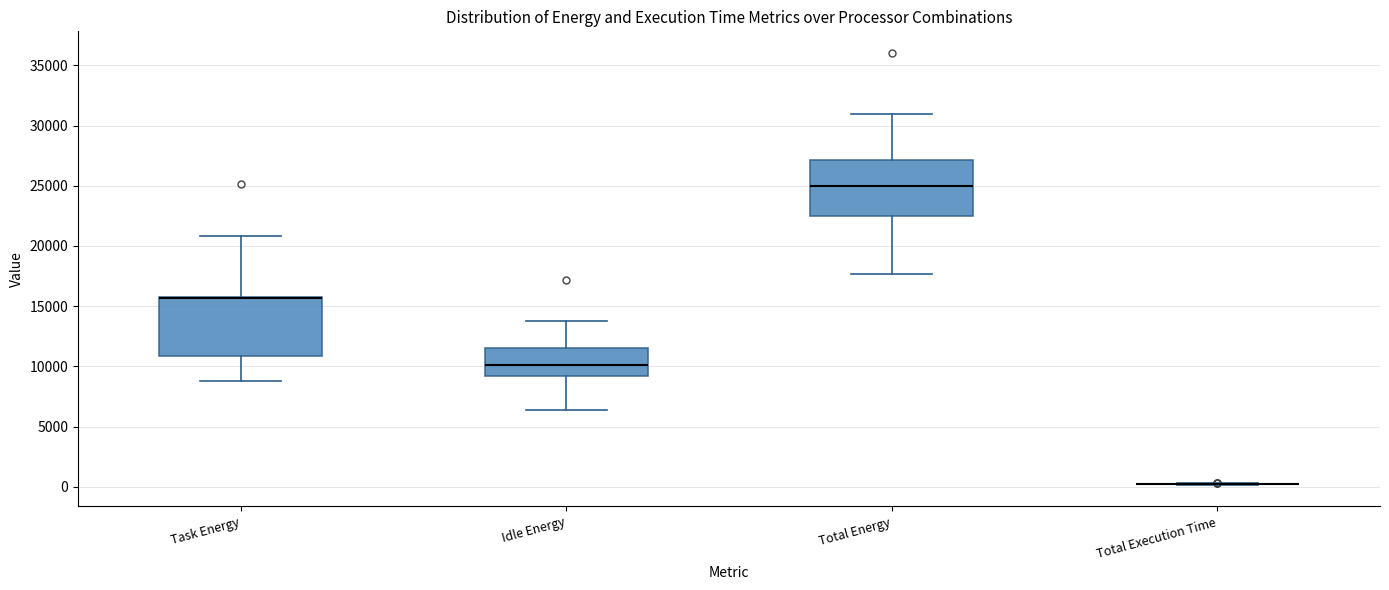

Where does the upper whisker of the box for Idle Energy end on the y-axis? The values are not printed on the chart, so give them approximately, as read against the axis.

14000